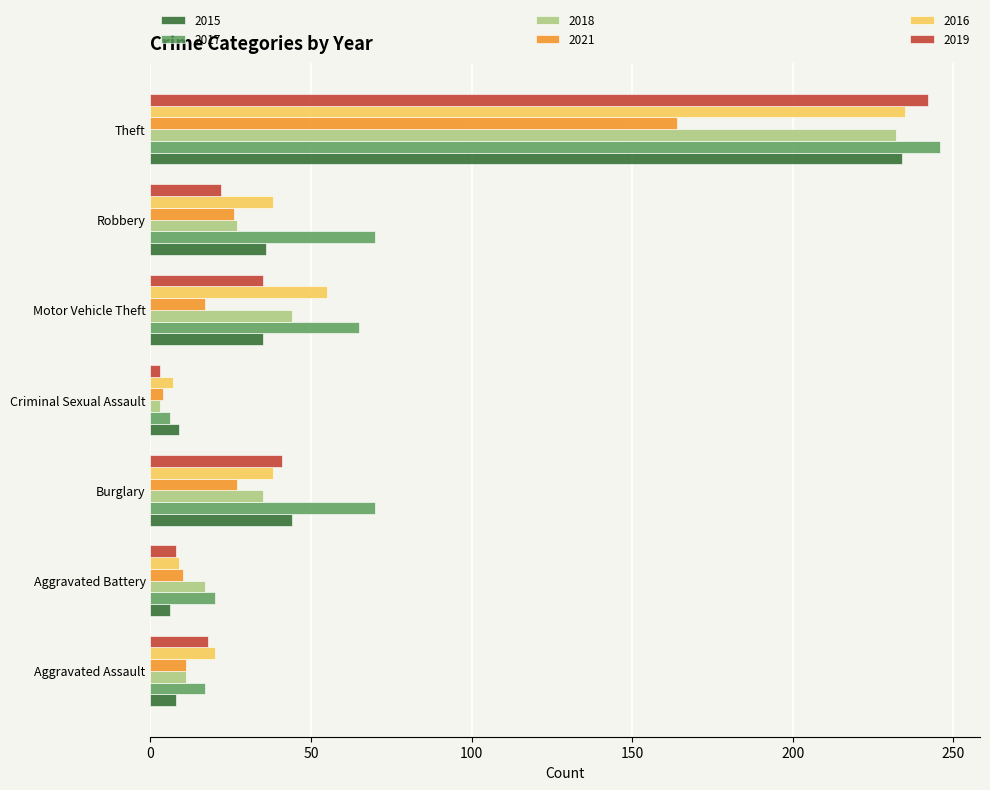

What is the spread (max minus min) of values at Robbery?

48